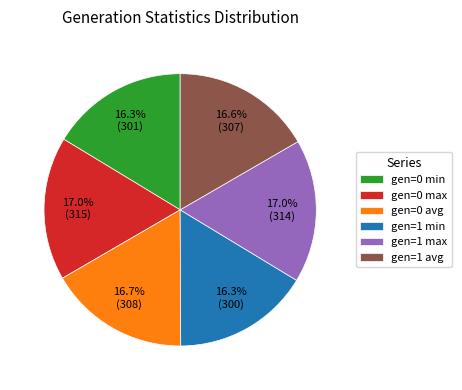

What is the total percentage of gen=0 max and gen=1 min?

33.3%